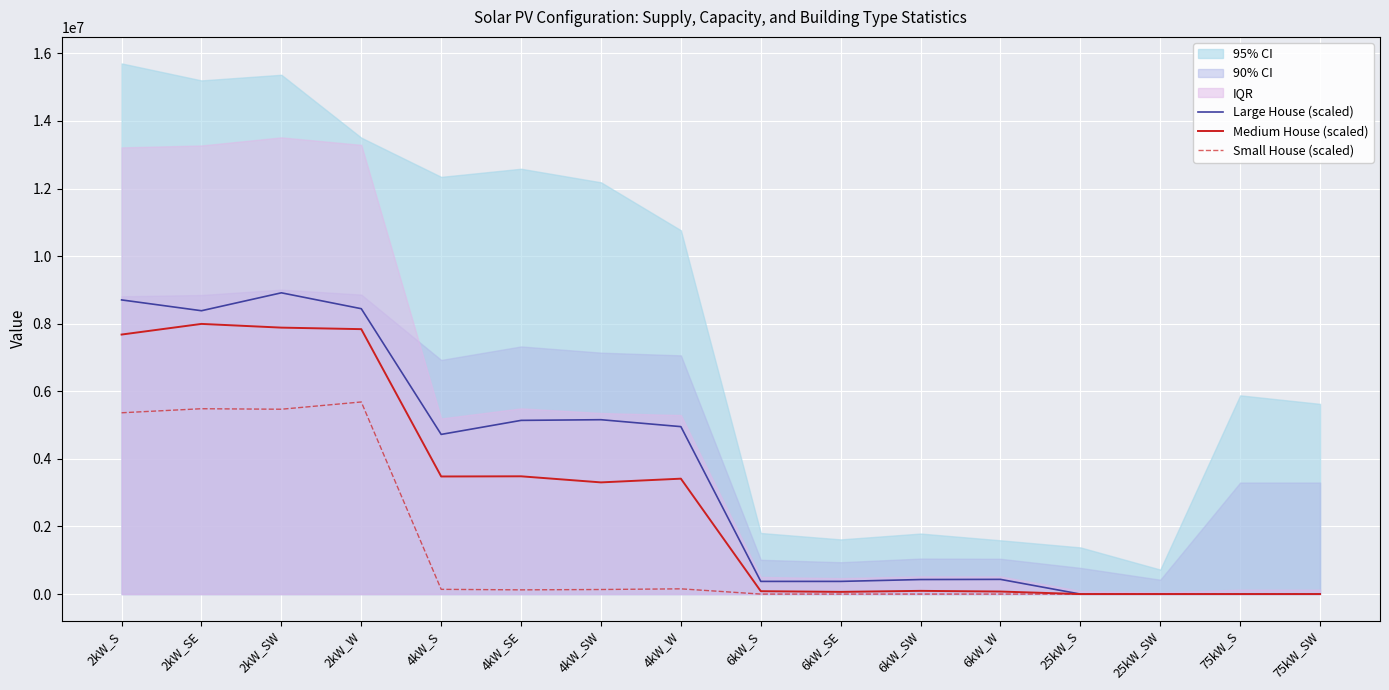

Where is the first local maximum for Medium House (scaled)?

2kW_SE